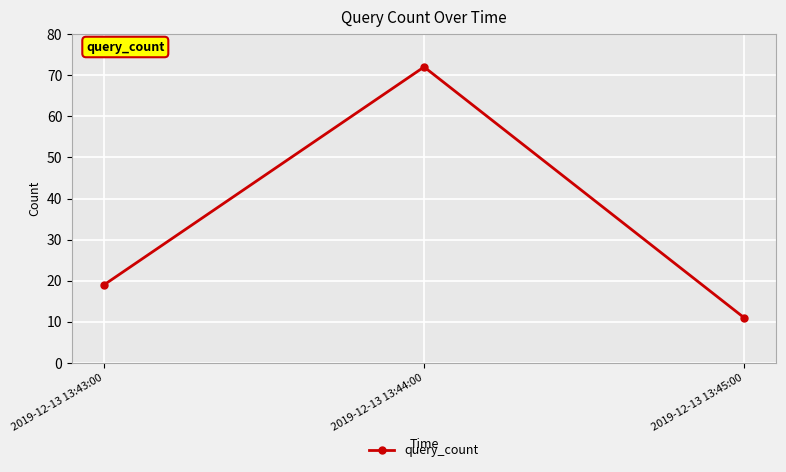

Rank the categories by value from lowest to highest.

2019-12-13 13:45:00, 2019-12-13 13:43:00, 2019-12-13 13:44:00